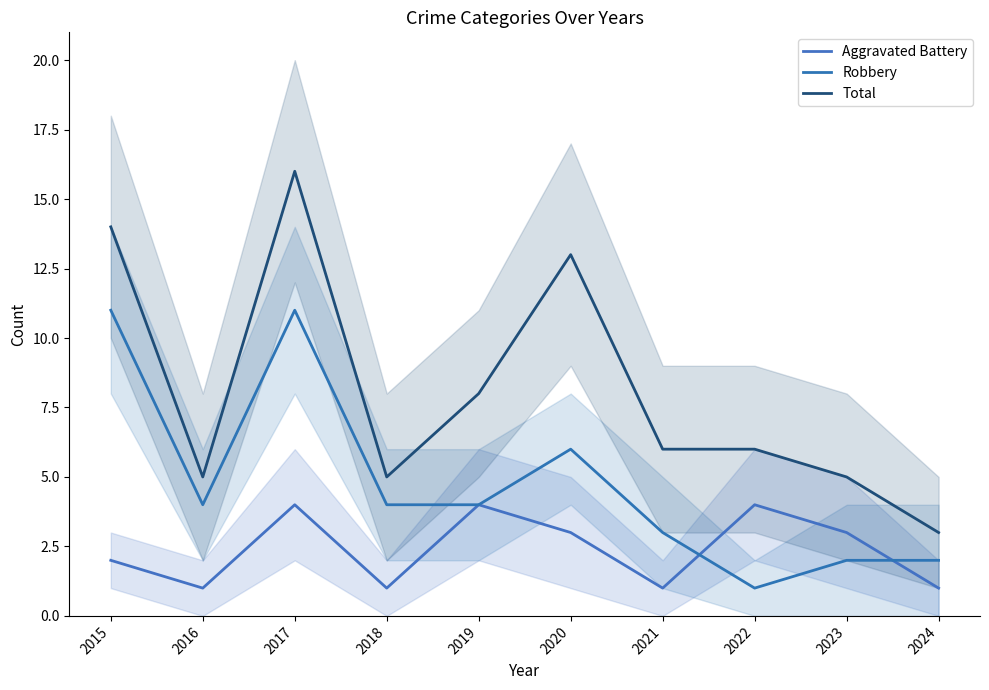

Where is the first local maximum for Total?

2017